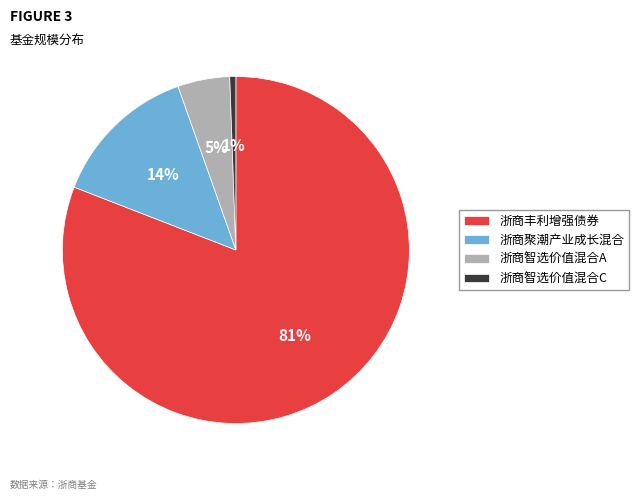

Combined, do 浙商丰利增强债券 and 浙商智选价值混合A account for over 50%?

Yes